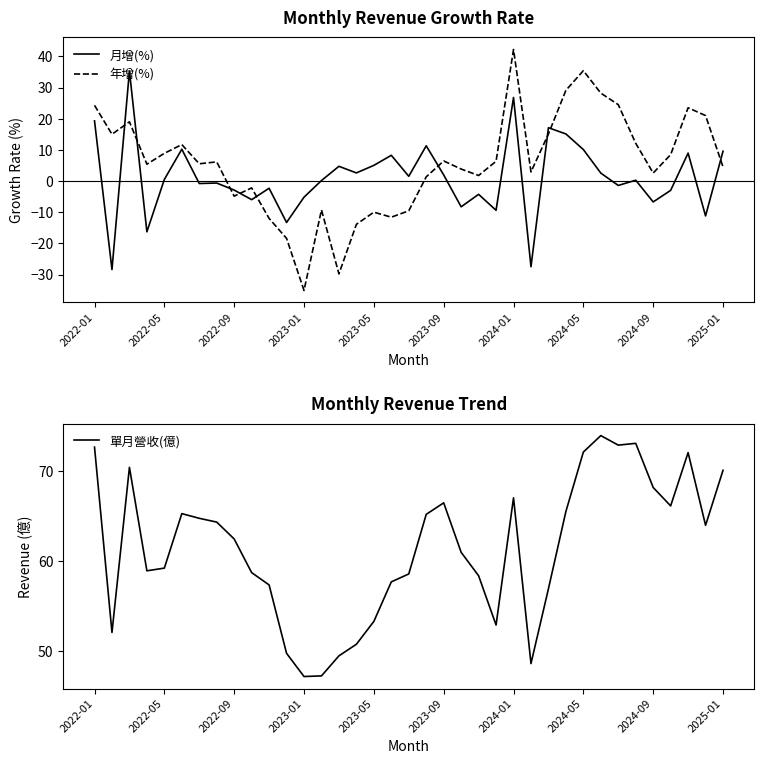

How many interior local peaks does the 月增(%) series have?

12